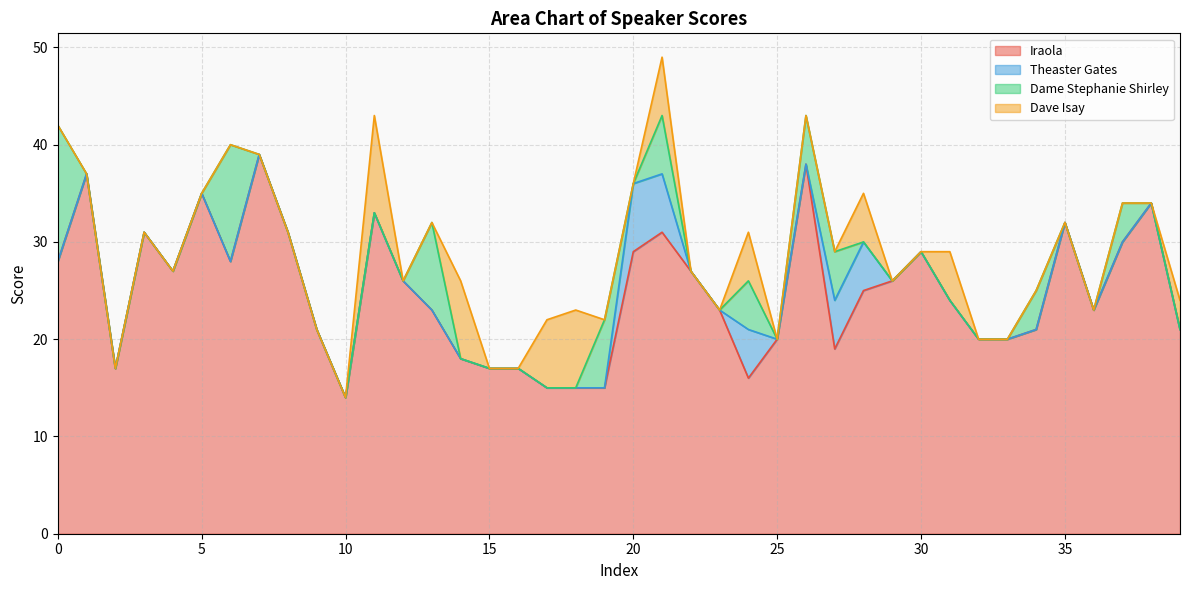

Reading left to right, transcribe all the data shown in this chart.

Iraola: 0=28	1=37	2=17	3=31	4=27	5=35	6=28	7=39	8=31	9=21	10=14	11=33	12=26	13=23	14=18	15=17	16=17	17=15	18=15	19=15	20=29	21=31	22=27	23=23	24=16	25=20	26=38	27=19	28=25	29=26	30=29	31=24	32=20	33=20	34=21	35=32	36=23	37=30	38=34	39=21
Theaster Gates: 0=0	1=0	2=0	3=0	4=0	5=0	6=0	7=0	8=0	9=0	10=0	11=0	12=0	13=0	14=0	15=0	16=0	17=0	18=0	19=0	20=7	21=6	22=0	23=0	24=5	25=0	26=0	27=5	28=5	29=0	30=0	31=0	32=0	33=0	34=0	35=0	36=0	37=0	38=0	39=0
Dame Stephanie Shirley: 0=14	1=0	2=0	3=0	4=0	5=0	6=12	7=0	8=0	9=0	10=0	11=0	12=0	13=9	14=0	15=0	16=0	17=0	18=0	19=7	20=0	21=6	22=0	23=0	24=5	25=0	26=5	27=5	28=0	29=0	30=0	31=0	32=0	33=0	34=4	35=0	36=0	37=4	38=0	39=0
Dave Isay: 0=0	1=0	2=0	3=0	4=0	5=0	6=0	7=0	8=0	9=0	10=0	11=10	12=0	13=0	14=8	15=0	16=0	17=7	18=8	19=0	20=0	21=6	22=0	23=0	24=5	25=0	26=0	27=0	28=5	29=0	30=0	31=5	32=0	33=0	34=0	35=0	36=0	37=0	38=0	39=3